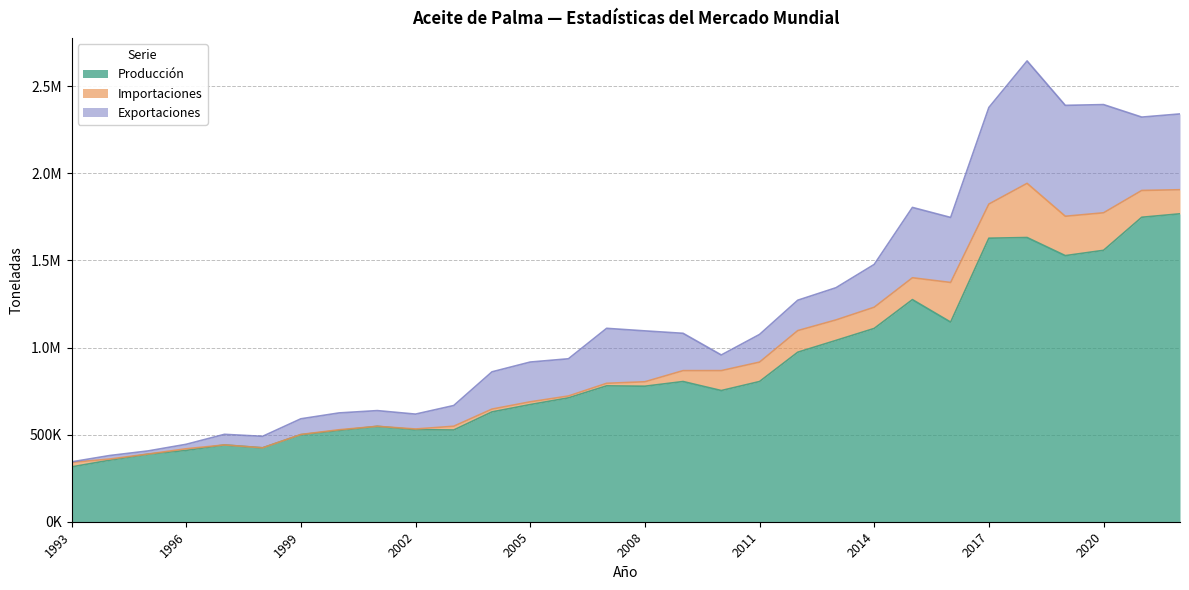

Reading right to left, what are all the values shown in this chart?

Producción: 1767624.0	1747773.0	1557994.9	1527548.9	1631506.4	1627552.0	1146000.0	1275000.0	1109586.0	1040835.0	973039.0	804838.0	753039.0	804838.0	777800.0	780000.0	711000.0	672576.0	630400.0	526634.0	528400.0	547571.0	524001.0	499635.0	424198.0	440796.0	409620.0	387646.0	353163.0	314680.0
Importaciones: 138191.3	153899.7	215363.7	225967.6	310921.0	195963.6	227408.7	125495.4	121727.6	117534.0	124128.0	111372.0	114428.0	62476.0	25608.0	14617.0	10717.0	15738.0	16143.0	21519.0	4062.0	217.0	3971.0	1231.0	115.0	121.0	9250.0	797.0	6697.0	25963.0
Exportaciones: 435177.7	421094.5	621185.5	636610.8	702809.1	554441.2	373315.7	403798.1	245641.0	184952.0	174376.0	158829.0	89806.0	214283.0	292137.0	315575.0	213666.0	228343.0	213889.0	118940.0	85333.0	90103.0	96616.5	89957.0	65998.0	60762.0	25594.0	17880.0	20210.0	2965.0